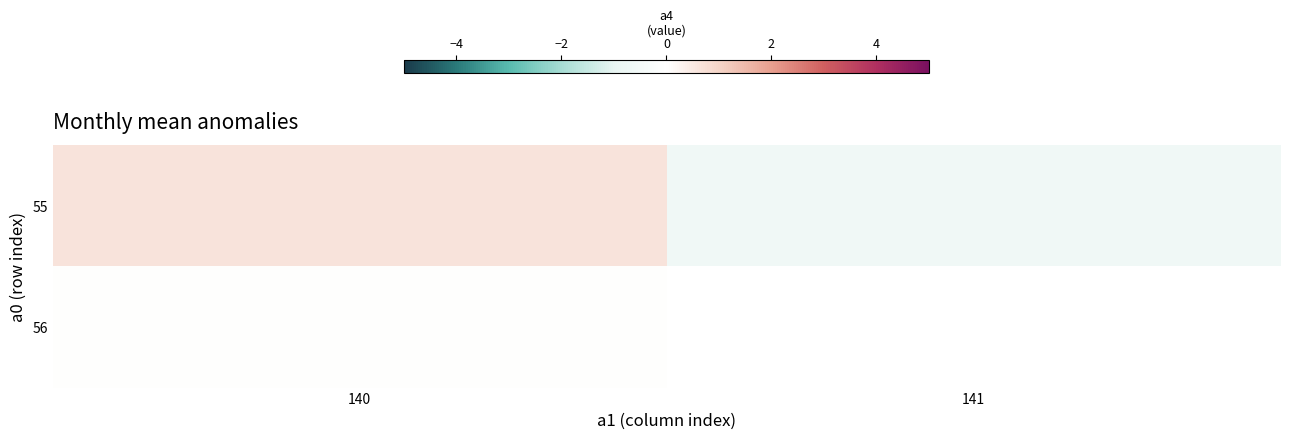

True or false: 55 has a value of 0.3 at 140.

False